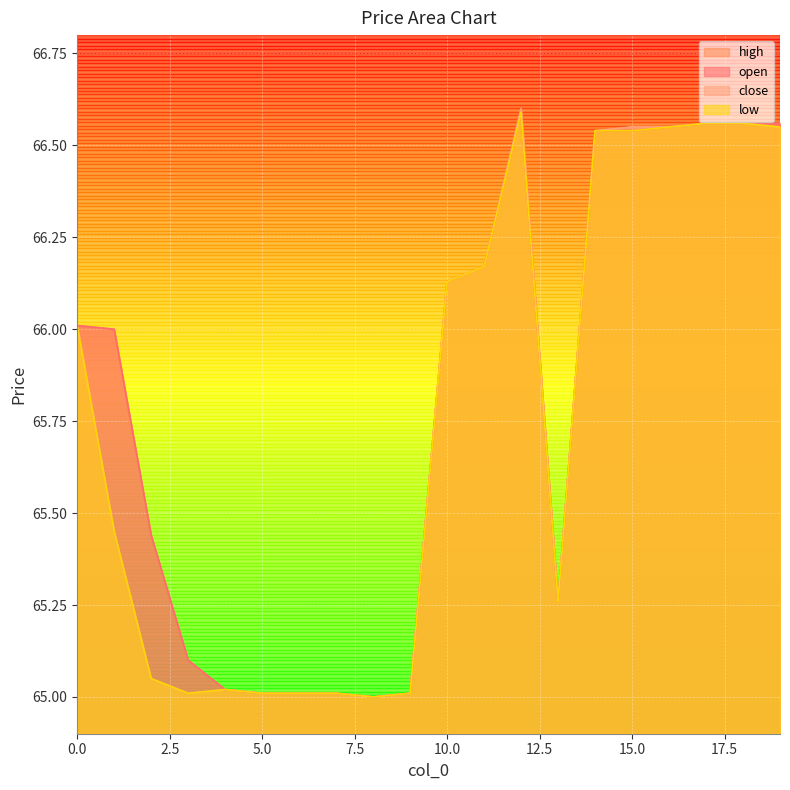

Read the high value at 19.

66.6